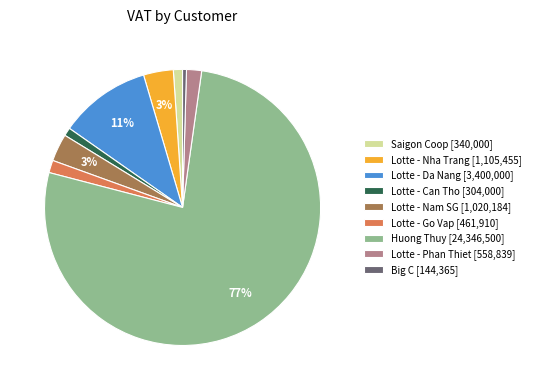

The Lotte - Can Tho [304,000] slice represents 1% of the pie. True or false?

True